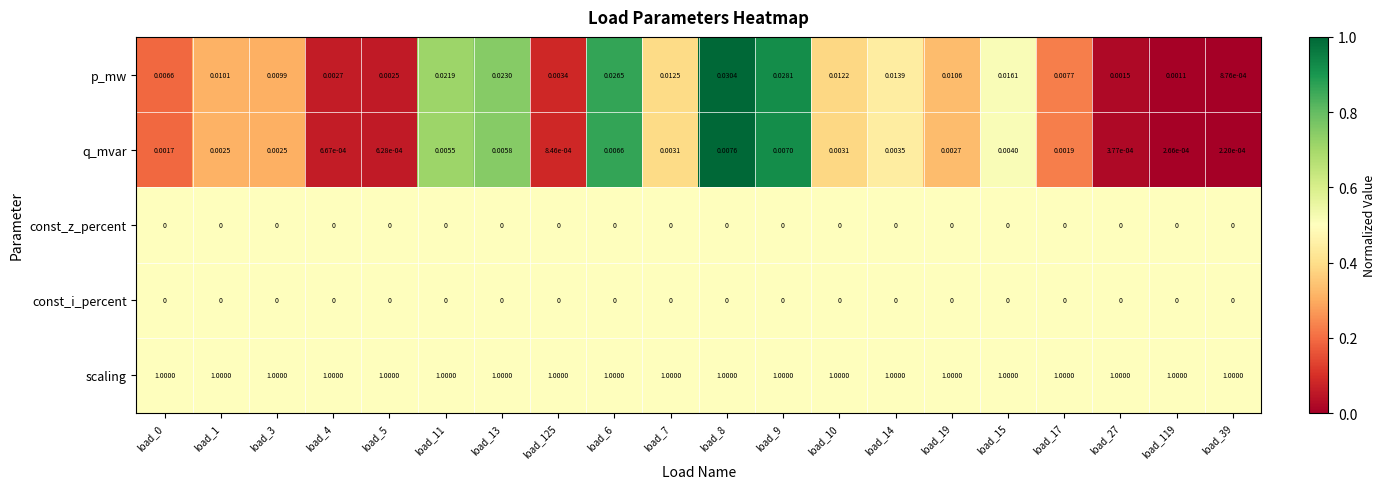

Which series has the largest total across all categories?

scaling